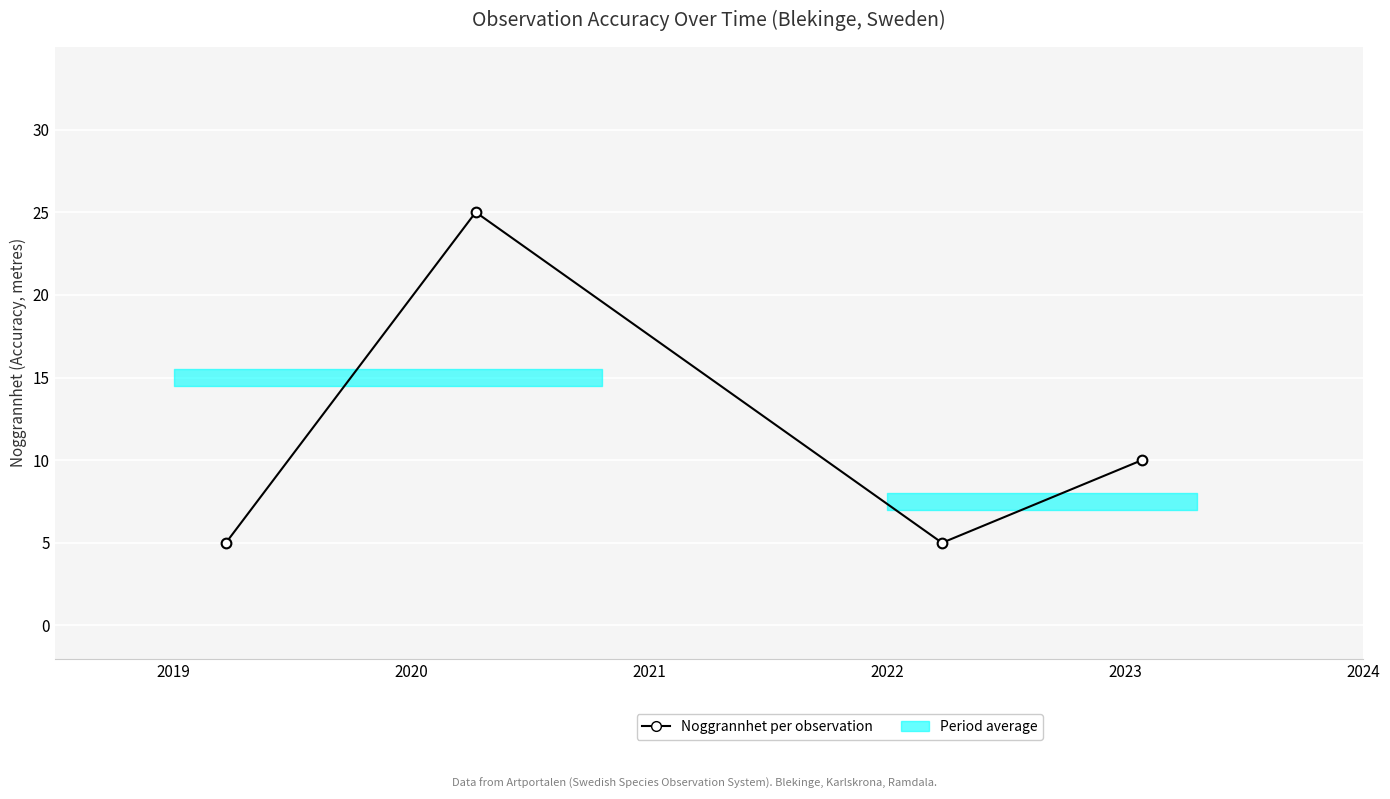

True or false: there are more than 0 points higher than both neighbors.

True